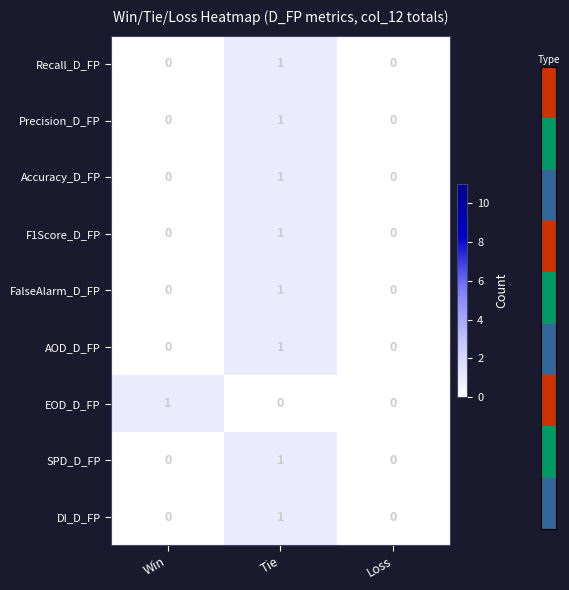

What is the total value across all series at Tie?

8